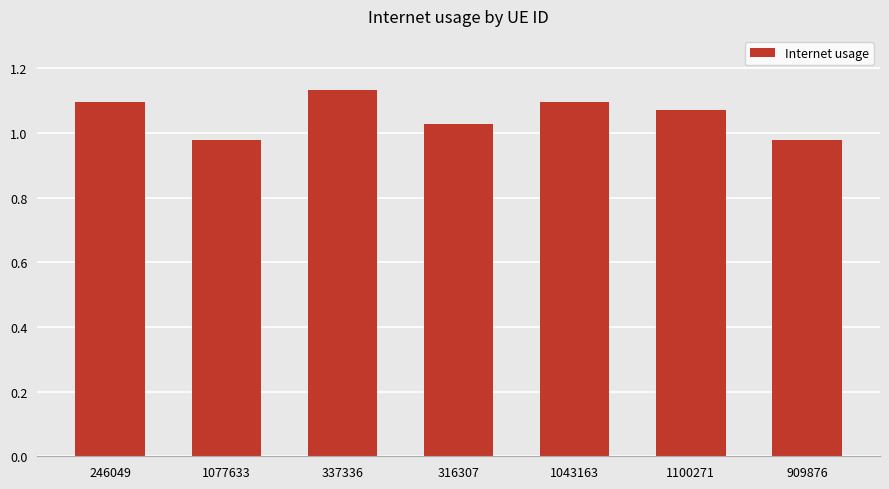

What position from the right is 1100271?

2